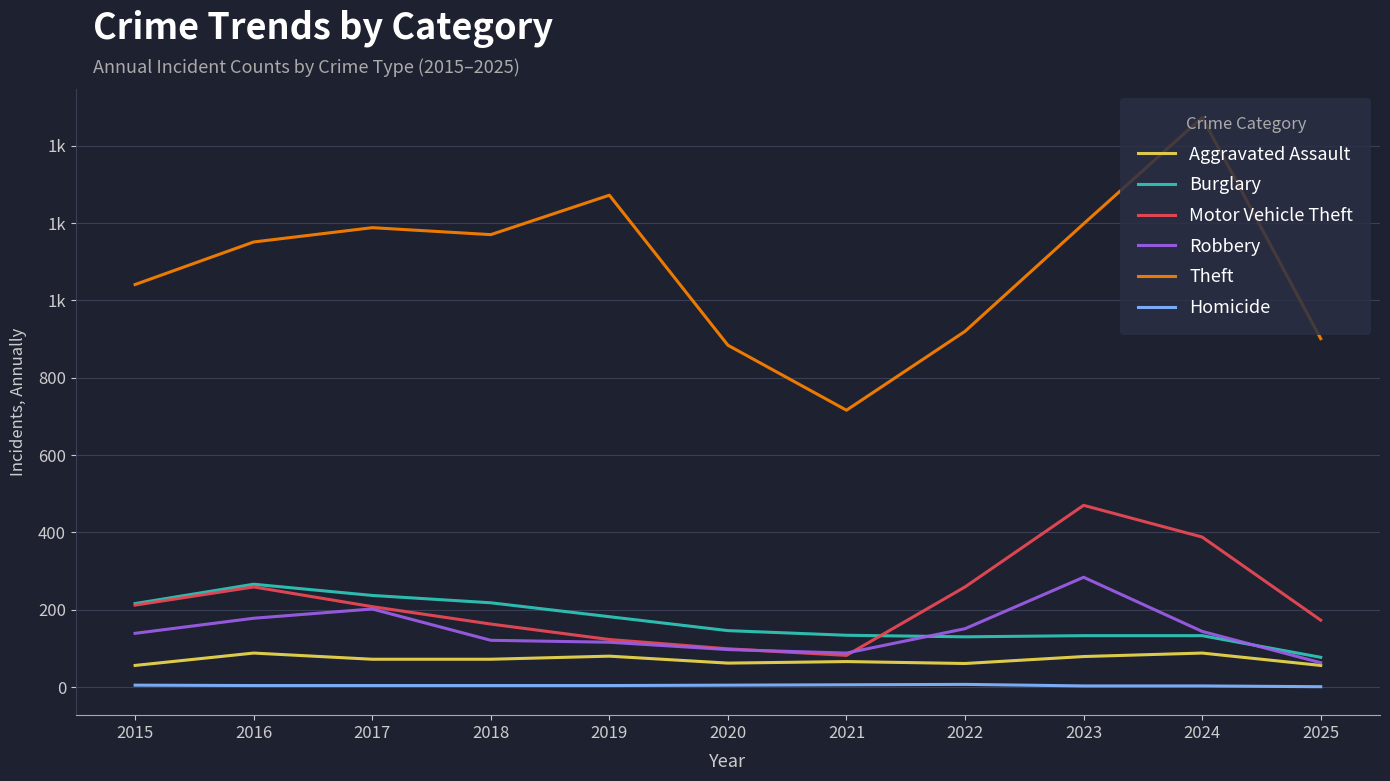

Which series has the largest total across all categories?

Theft